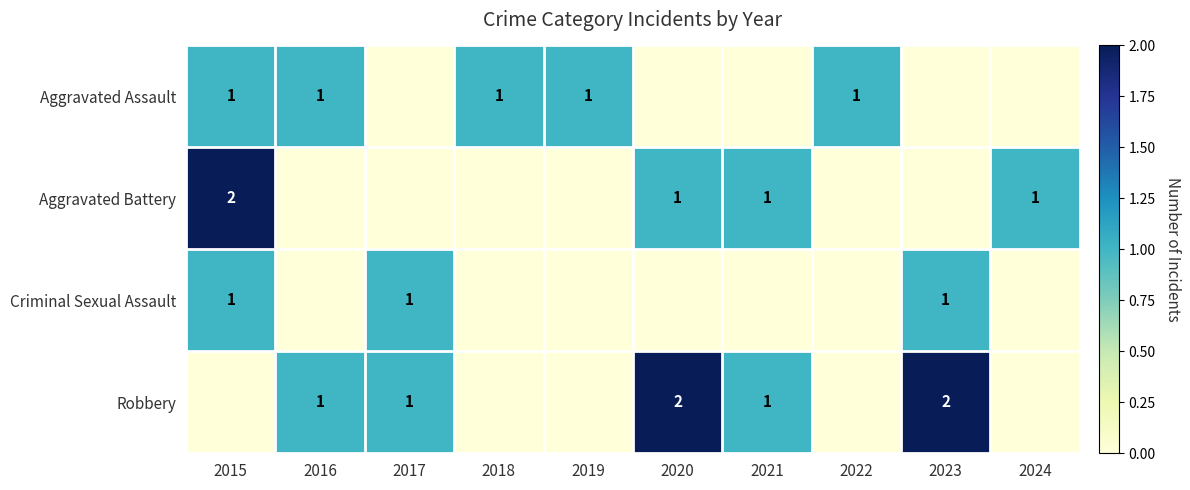

The Robbery series shows 1 at 2021. True or false?

True